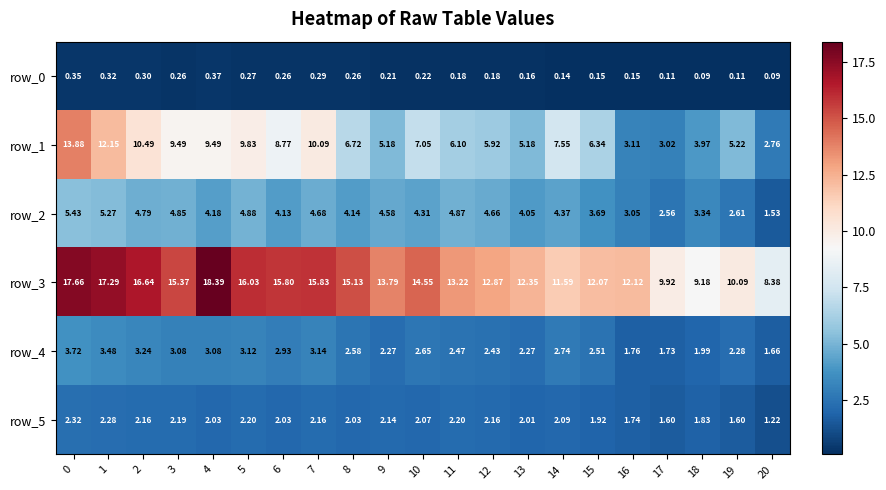

Rank the series by their maximum value, from lowest to highest.

row_0, row_5, row_4, row_2, row_1, row_3